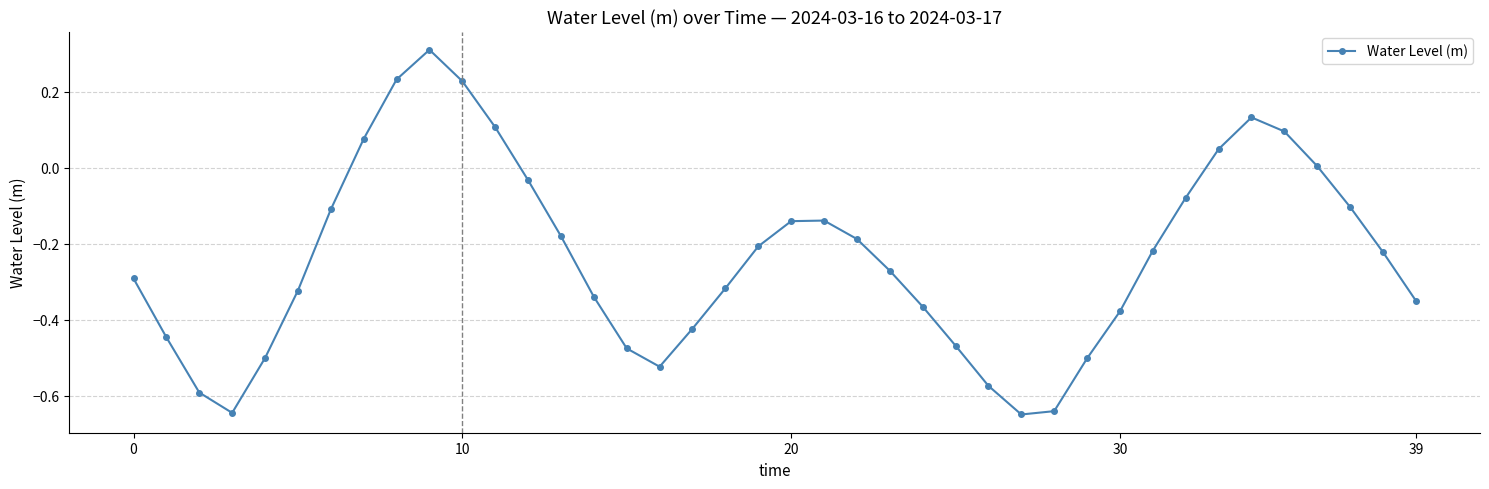

What is the sum of all values?

-9.5